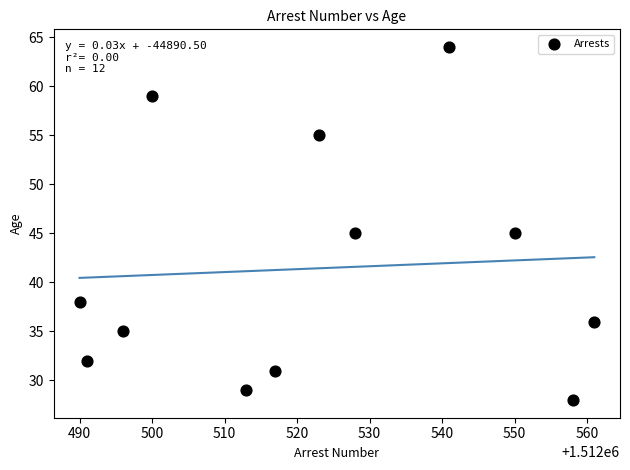

What is the range of Y values (max minus min)?

36